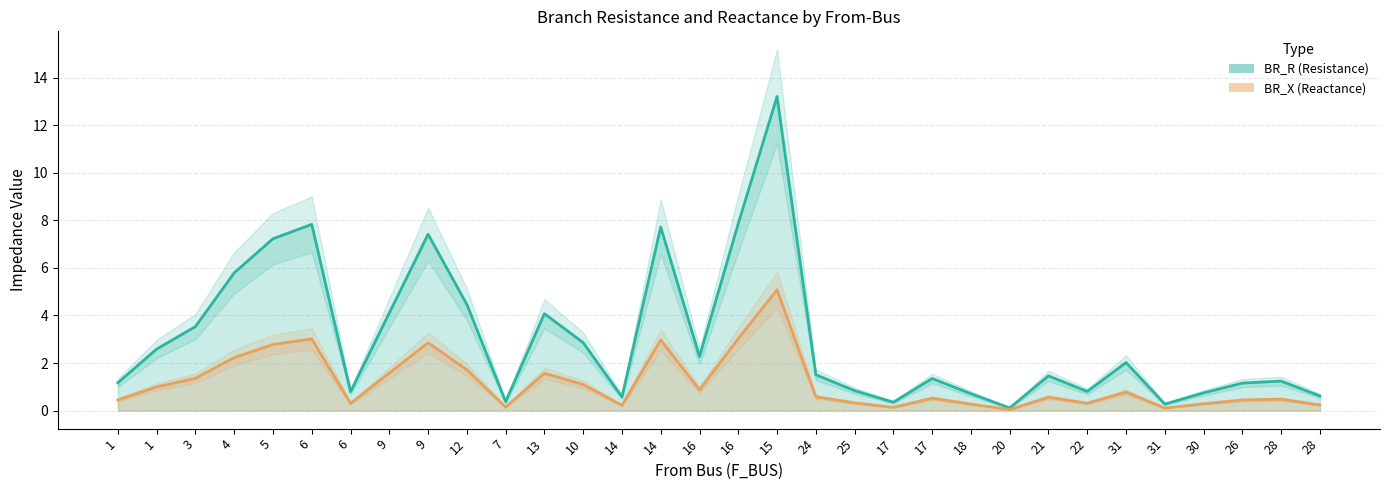

Rank the series by their average value, from highest to lowest.

BR_R, BR_X